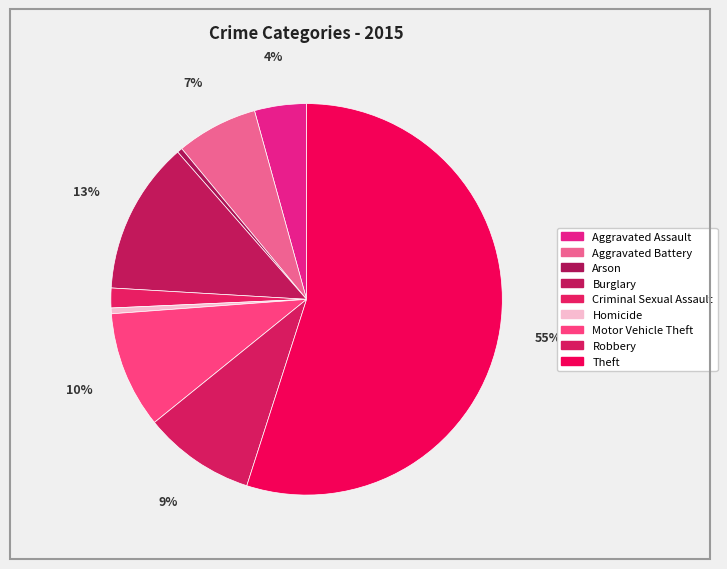

To the nearest percent, what is the average slice percentage?

11%